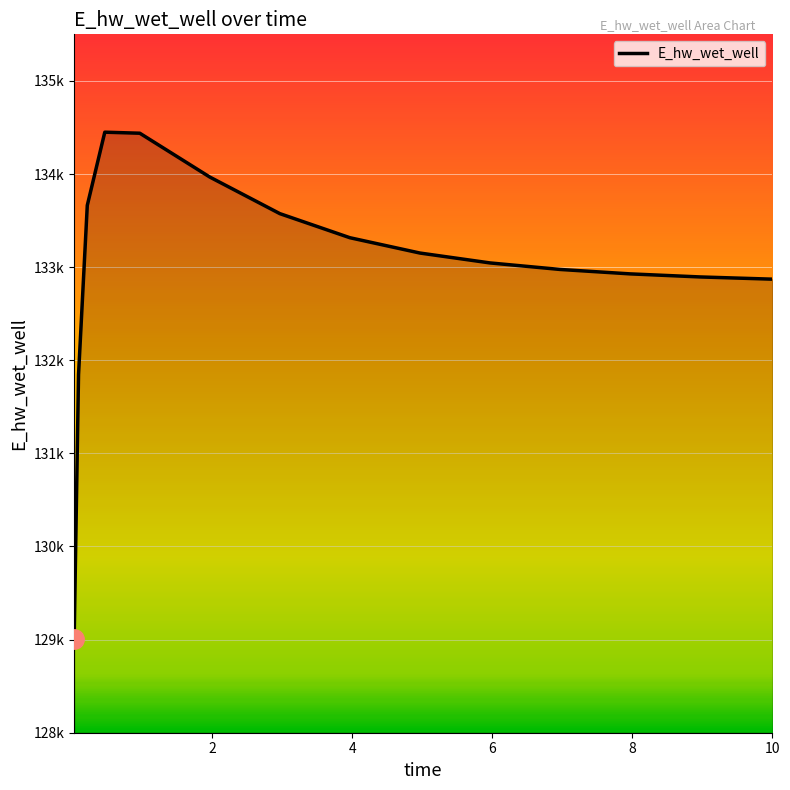

What is the value of the 4th point from the left?

134449.2